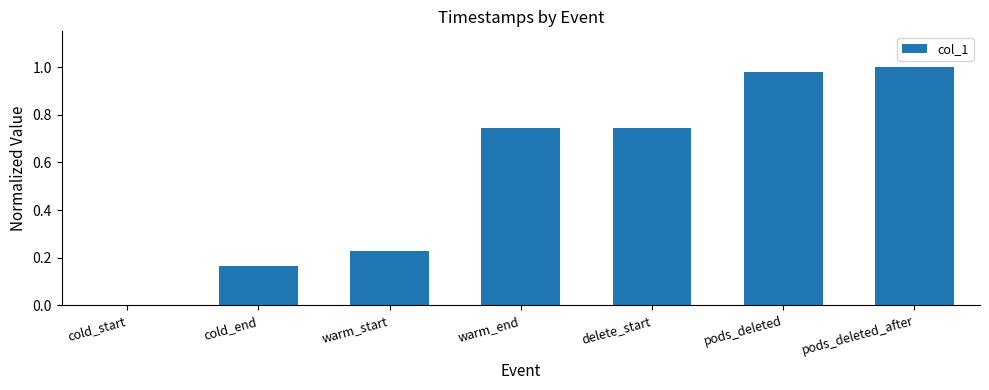

How many series are shown in this chart?

1